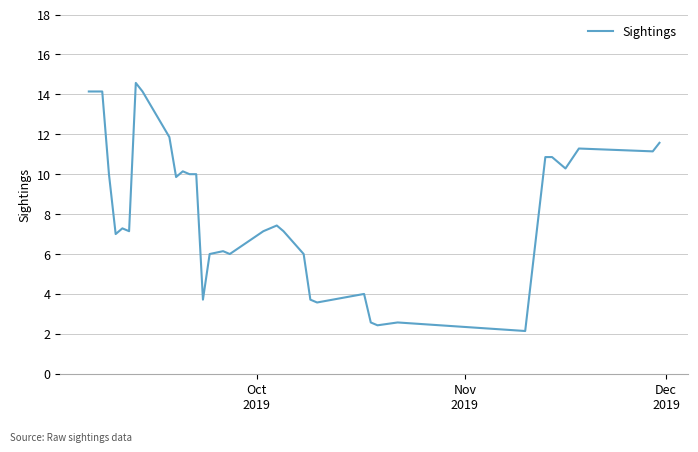

What is the greatest value displayed?

14.6